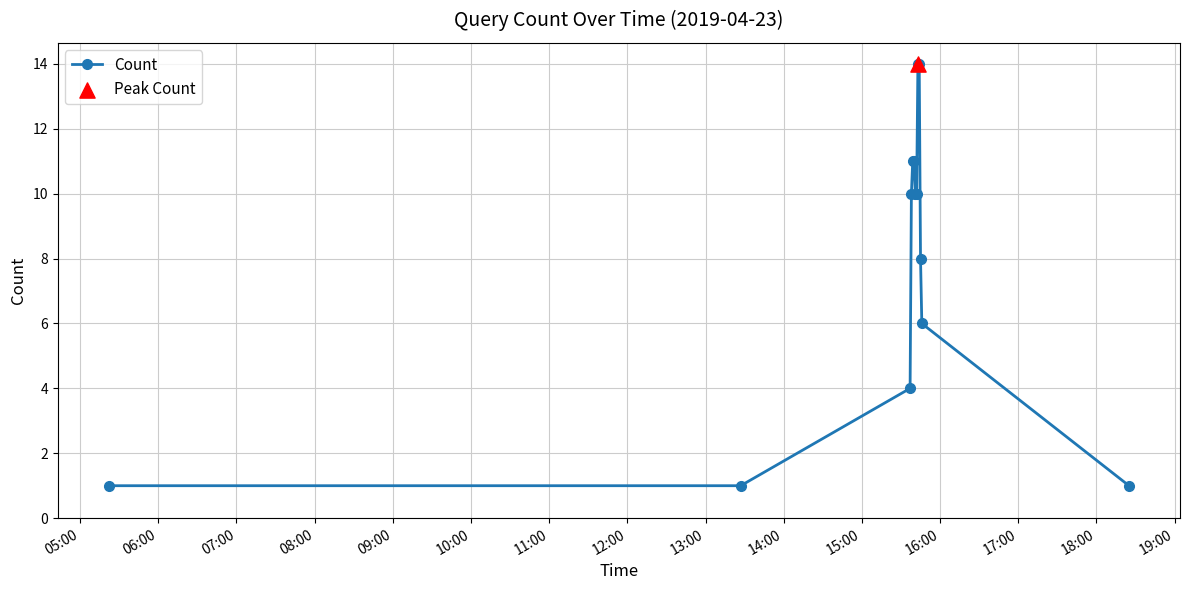

What is the sum of all values?

101